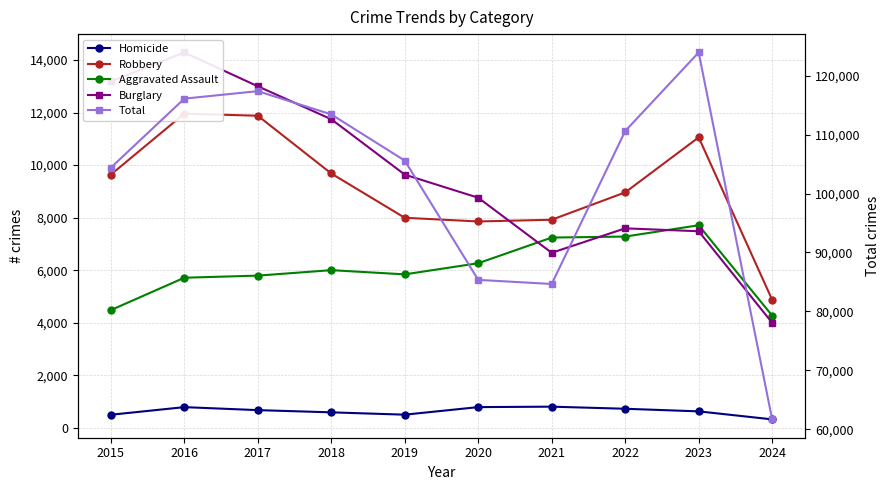

At which category does Aggravated Assault reach its first local valley?

2019